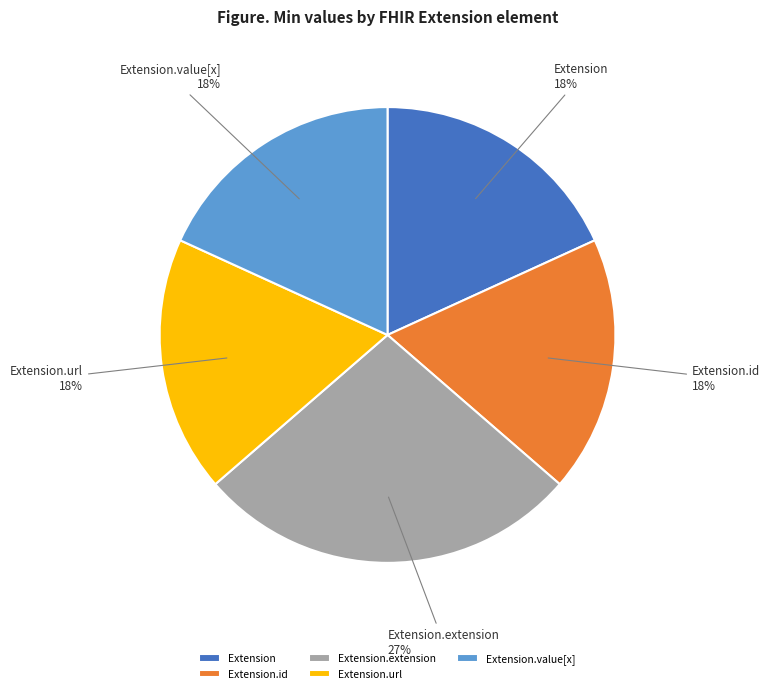

How many slices are in this pie chart?

5